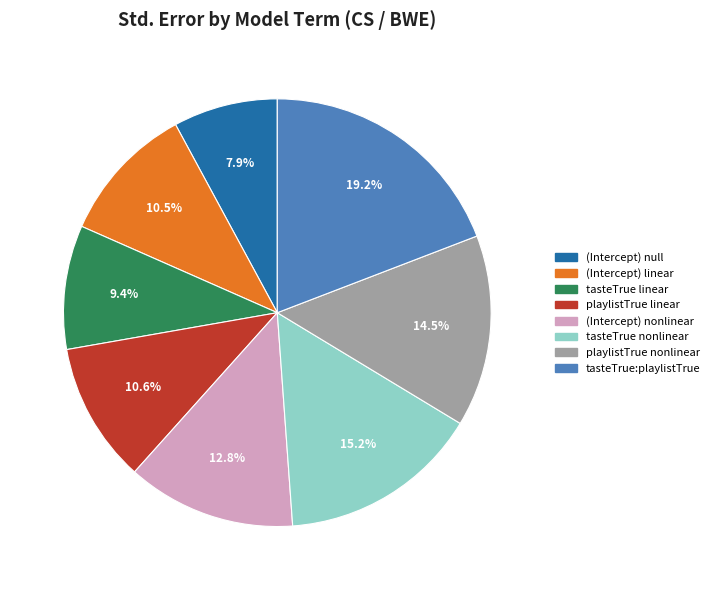

To the nearest percent, what is the average slice percentage?

12%